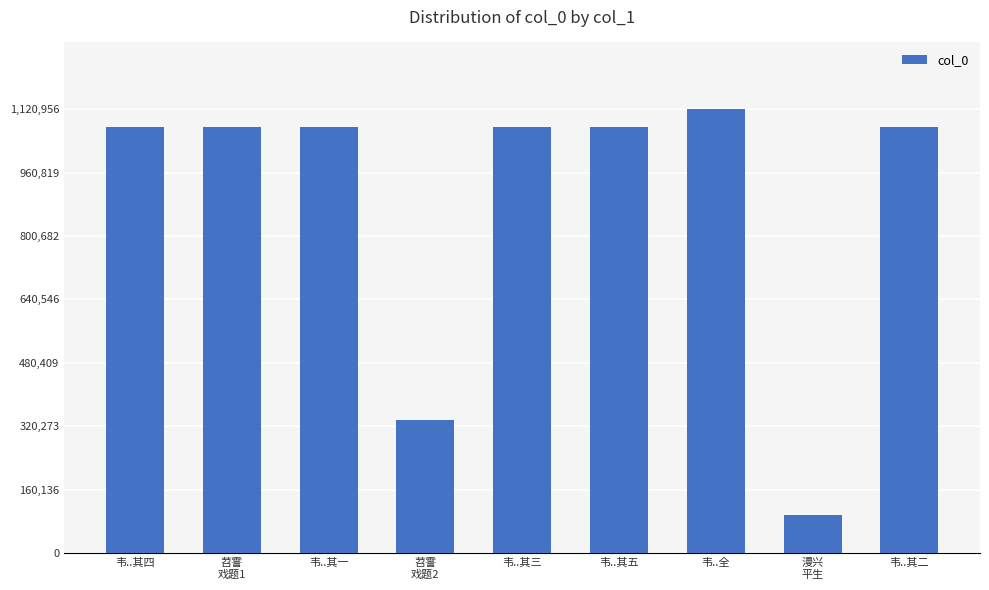

How many series are shown in this chart?

1